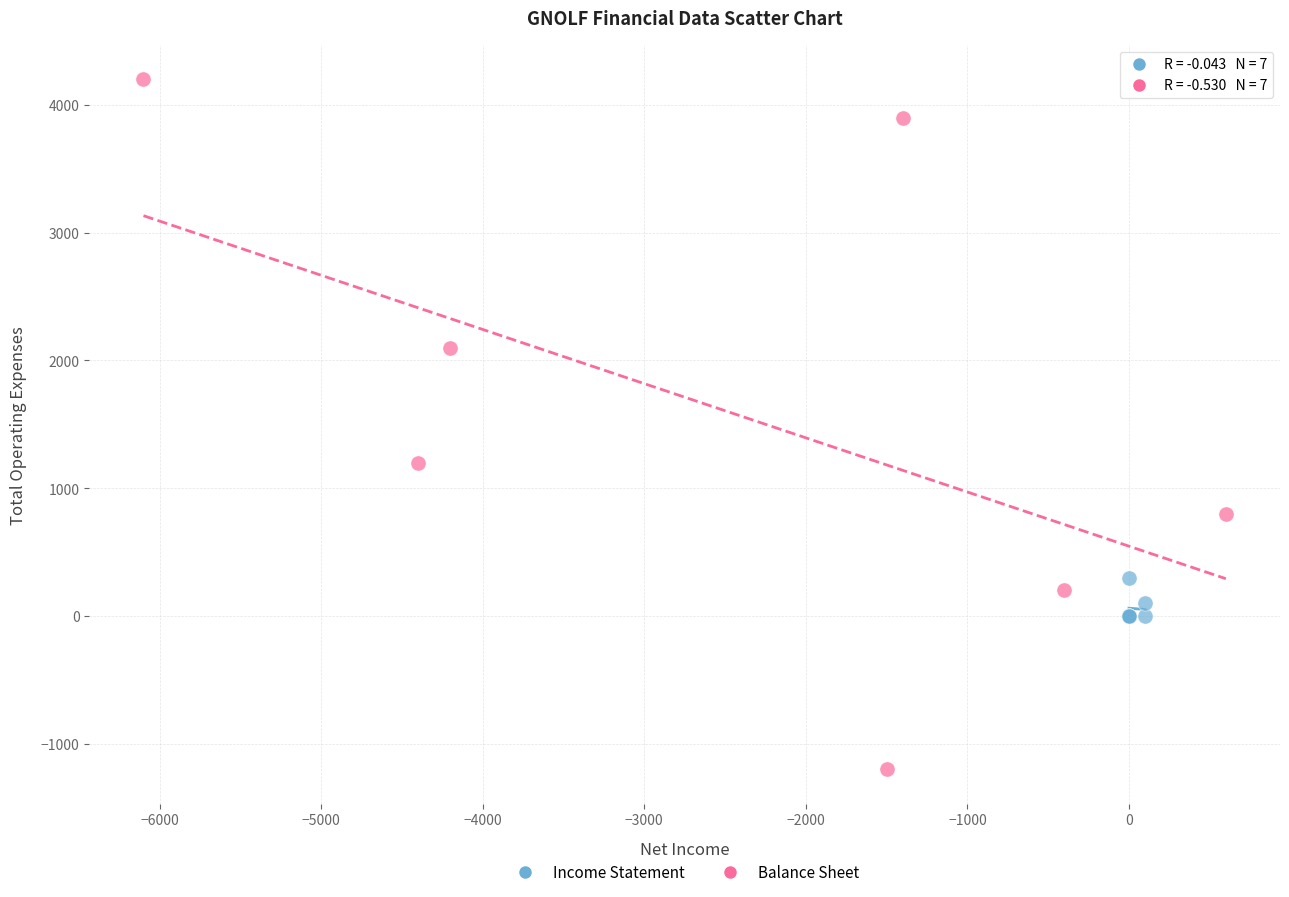

Which series reaches the minimum Y coordinate?

Balance Sheet